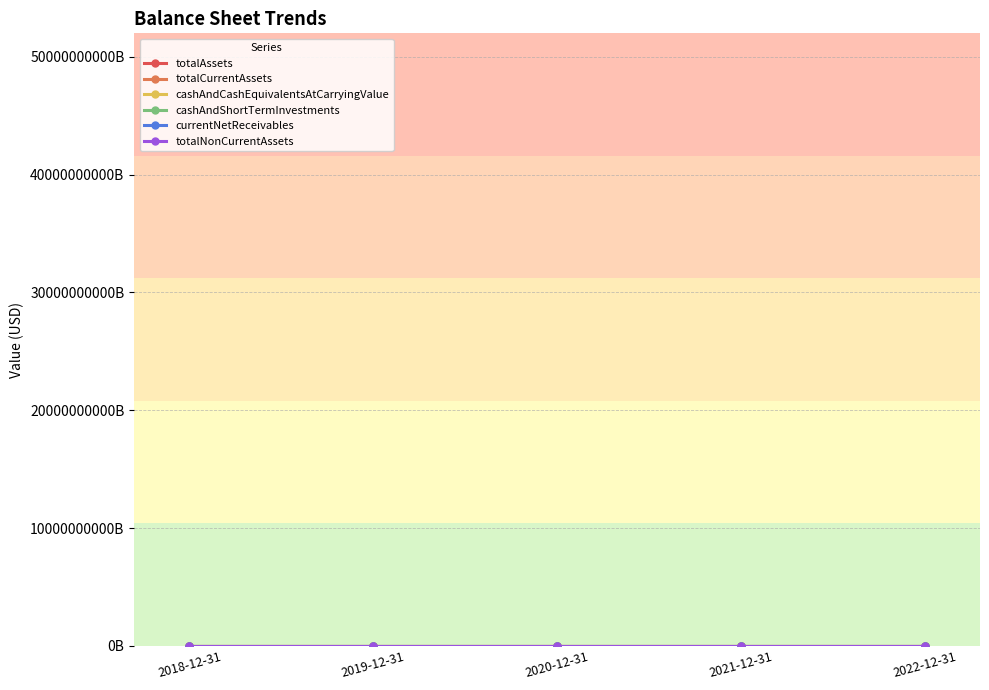

Is it true that totalCurrentAssets equals 8.1 at 2021-12-31?

True